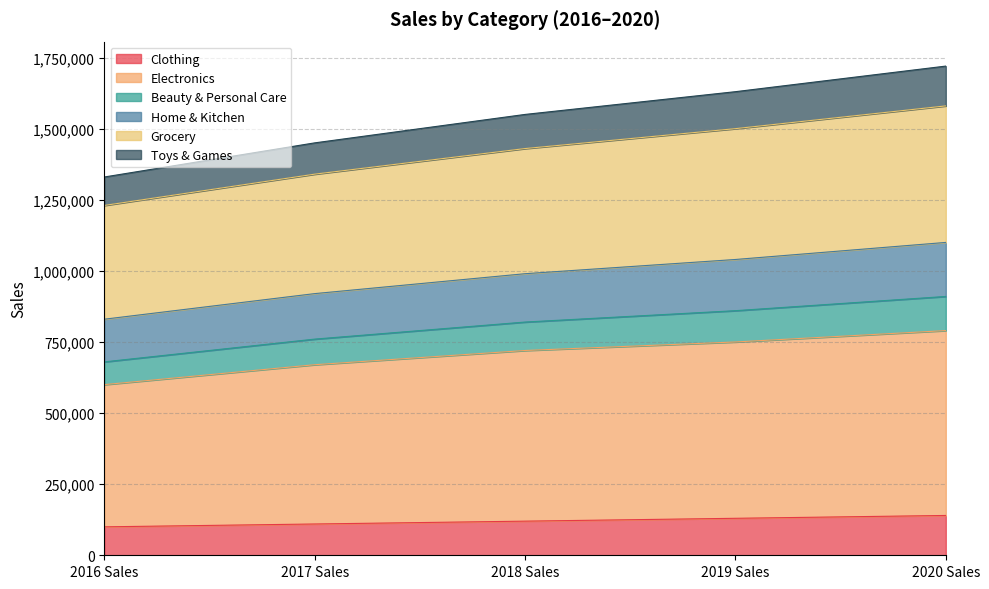

Does the chart display data point markers on the line(s)?

No